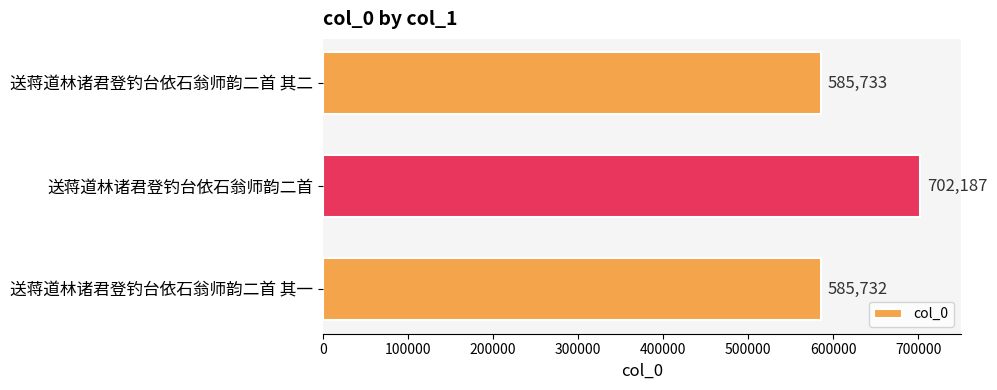

Where is the data nearest to the value 643959?

送蒋道林诸君登钓台依石翁师韵二首 其二